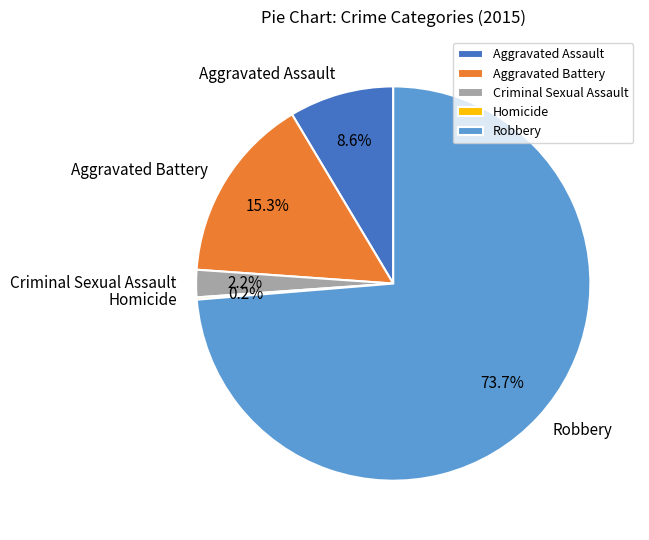

Is Aggravated Battery the majority of the pie?

No